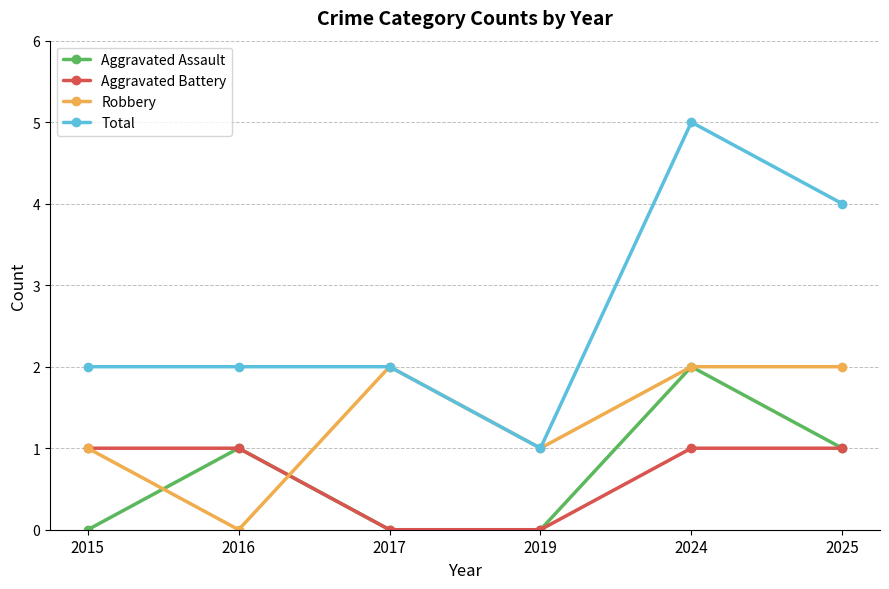

Reading left to right, extract all data points from this chart.

Aggravated Assault: 2015=0	2016=1	2017=0	2019=0	2024=2	2025=1
Aggravated Battery: 2015=1	2016=1	2017=0	2019=0	2024=1	2025=1
Robbery: 2015=1	2016=0	2017=2	2019=1	2024=2	2025=2
Total: 2015=2	2016=2	2017=2	2019=1	2024=5	2025=4